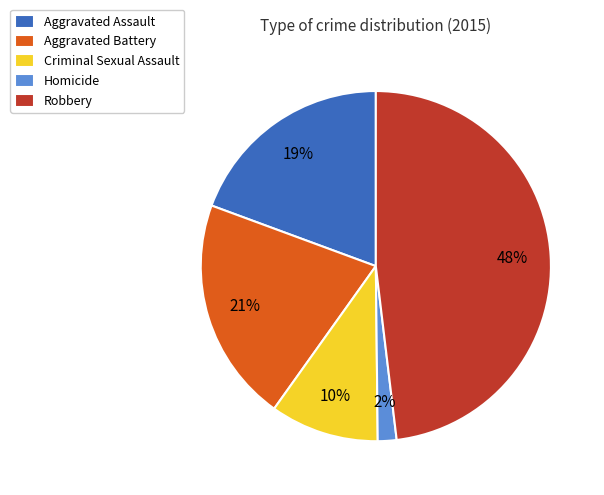

True or false: Homicide accounts for 2% of the total.

True